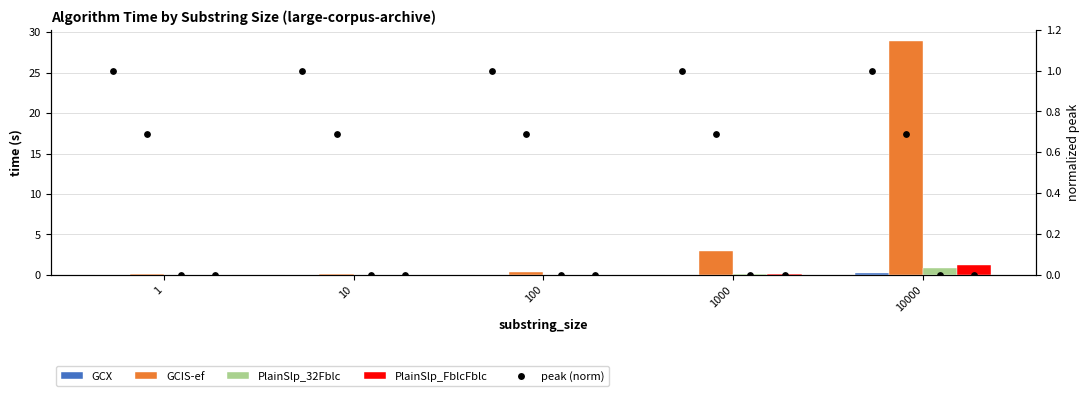

At which category is the sum across all series the highest?

10000